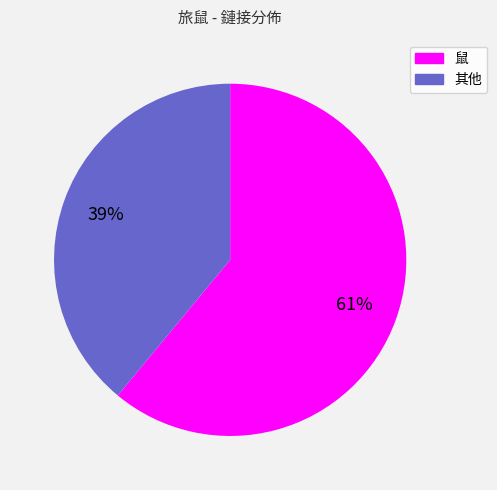

To the nearest percent, what is the average slice percentage?

50%